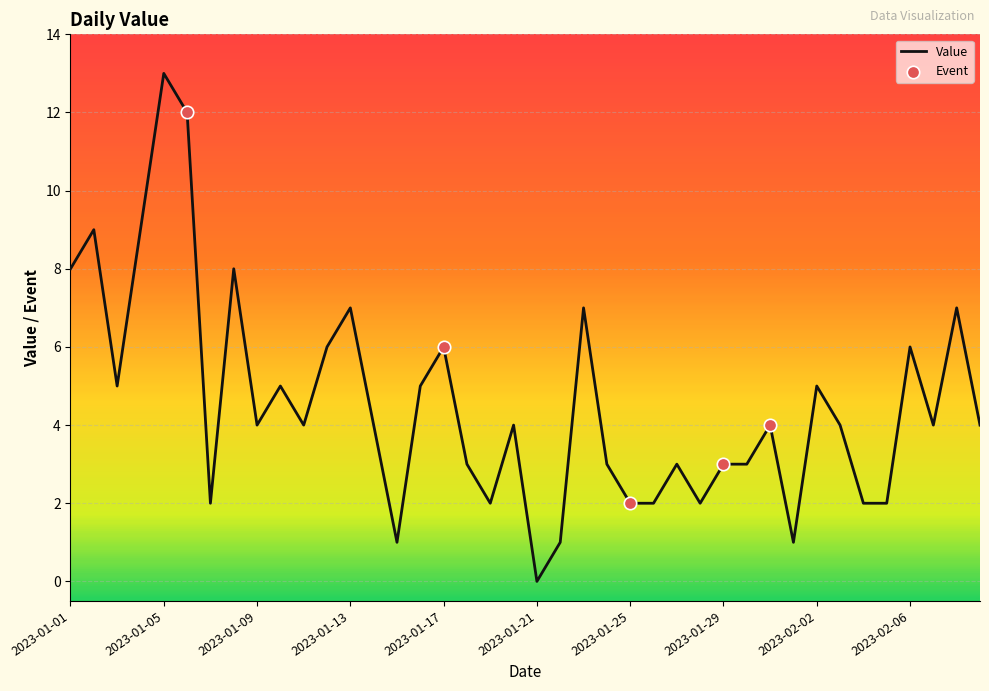

What is the maximum value shown in the chart?

13